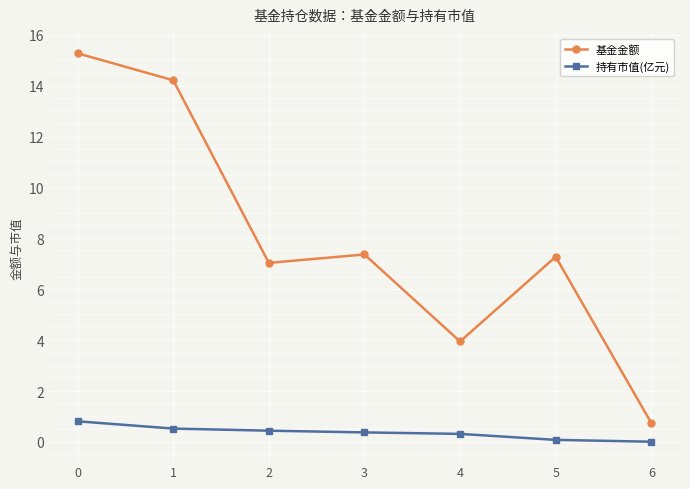

List the series in order of their peak value, highest first.

基金金额, 持有市值(亿元)